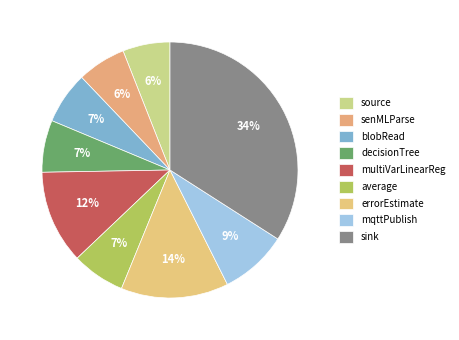

Count the number of slices in the pie.

9